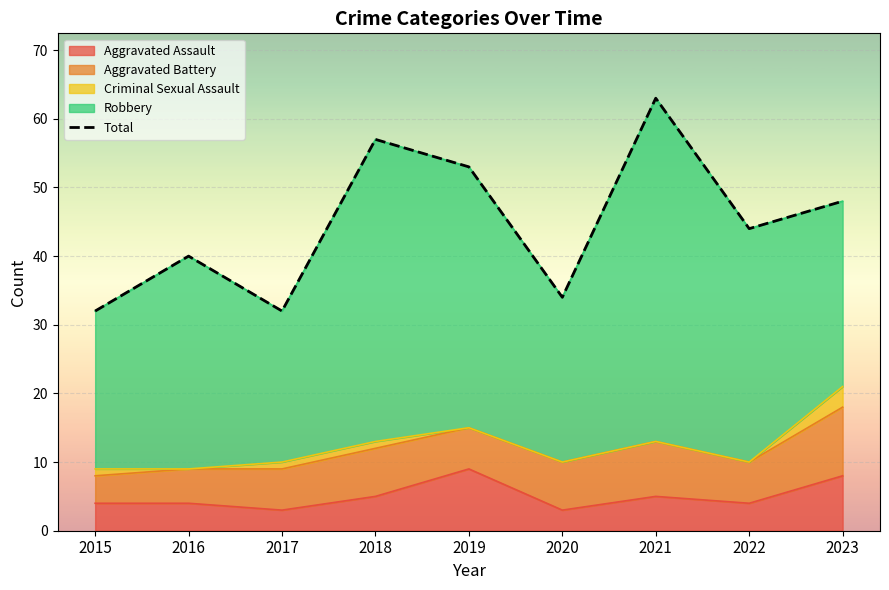

What is the value of the 3rd point from the left?

32